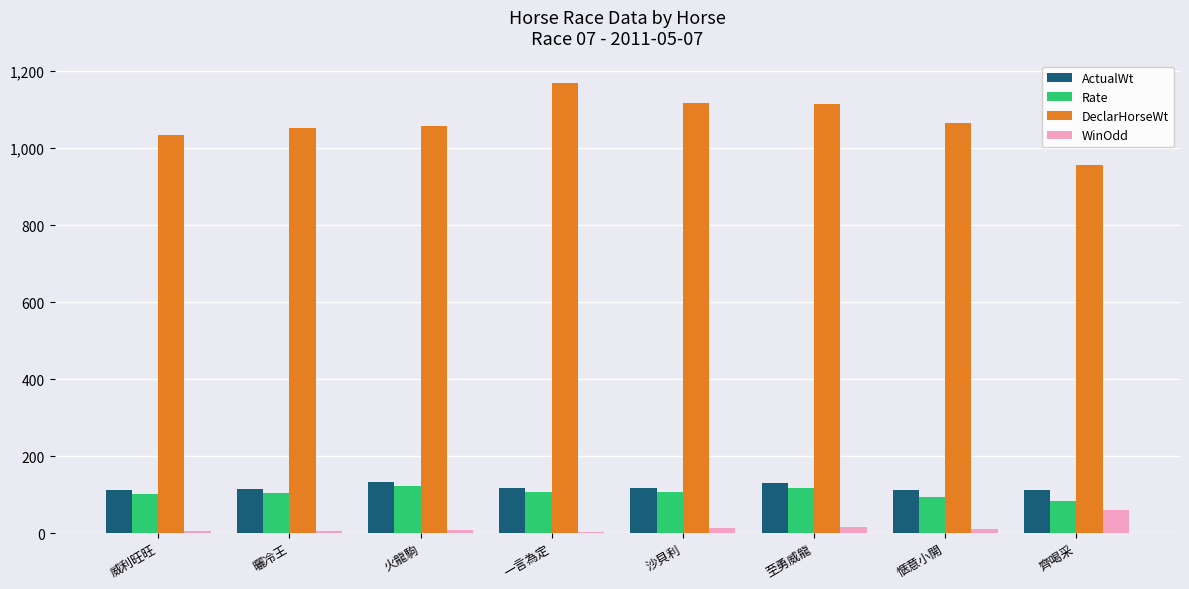

Which category has the highest value across all series?

一言為定